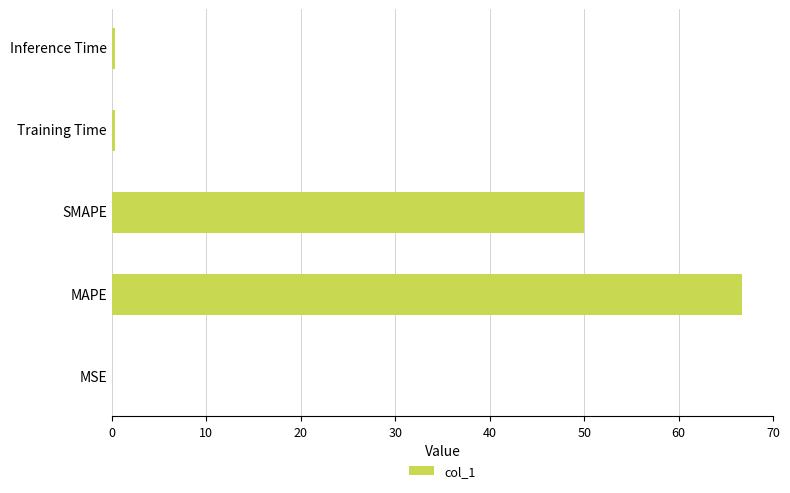

True or false: the data shows 0.0 at MSE.

True